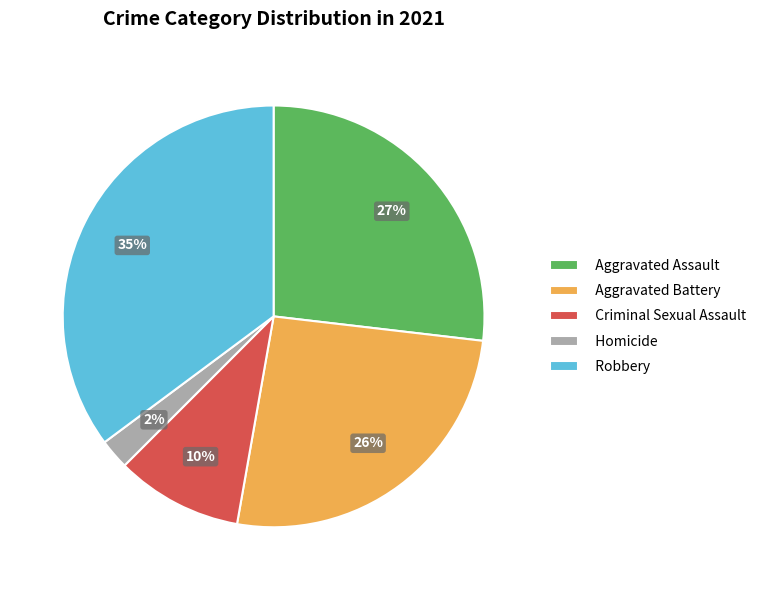

Which category has the smallest portion of the pie?

Homicide